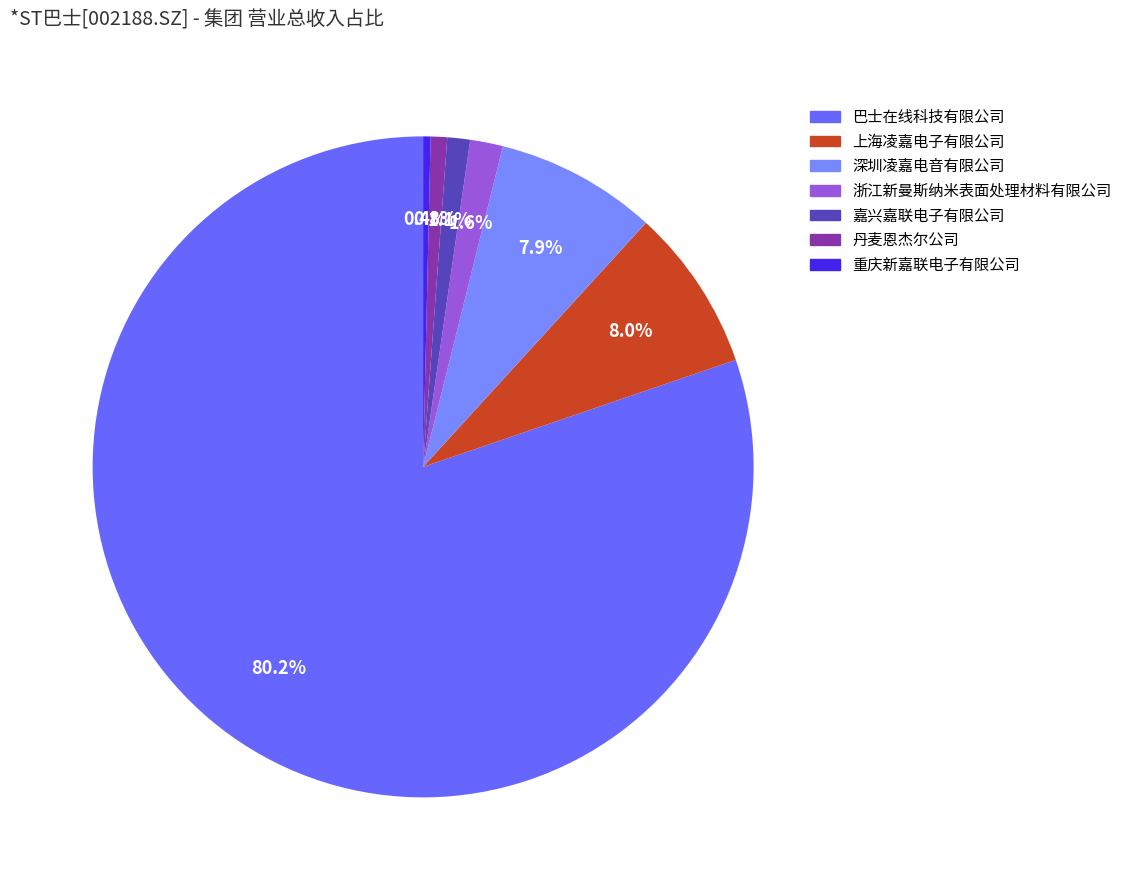

True or false: 嘉兴嘉联电子有限公司 accounts for 1% of the total.

True